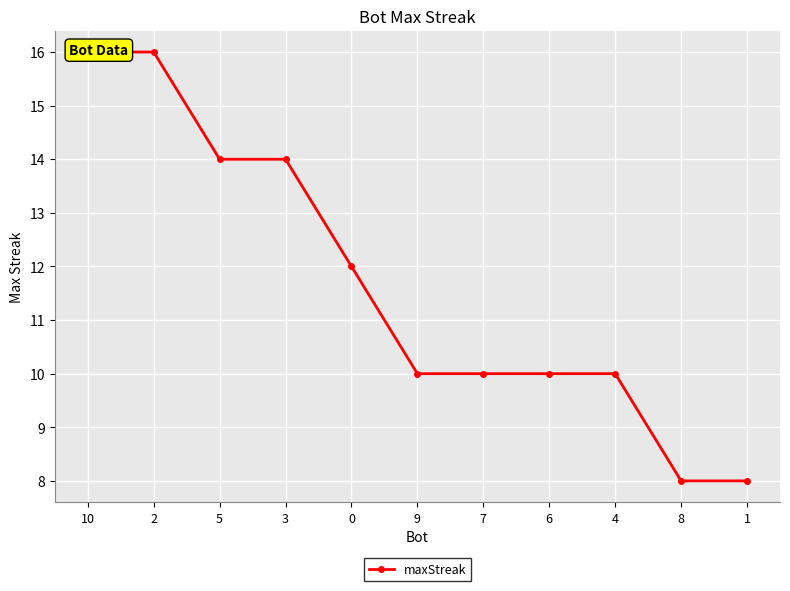

Where does the data first go above 10?

10